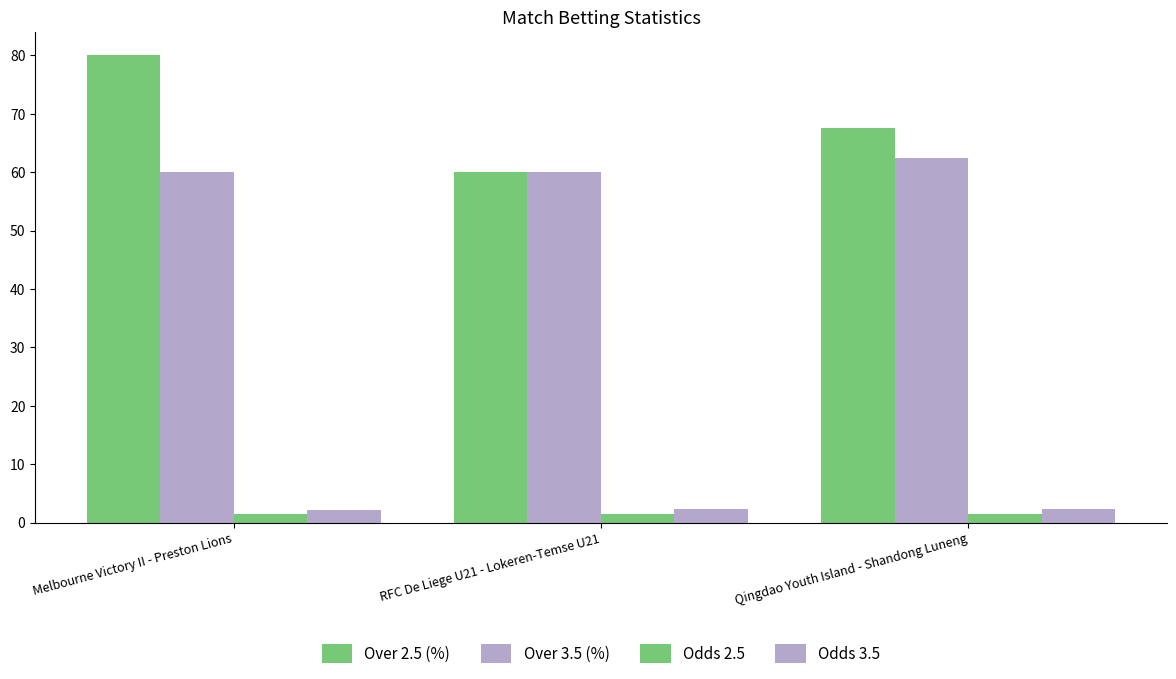

What position from the left is RFC De Liege U21 - Lokeren-Temse U21?

2